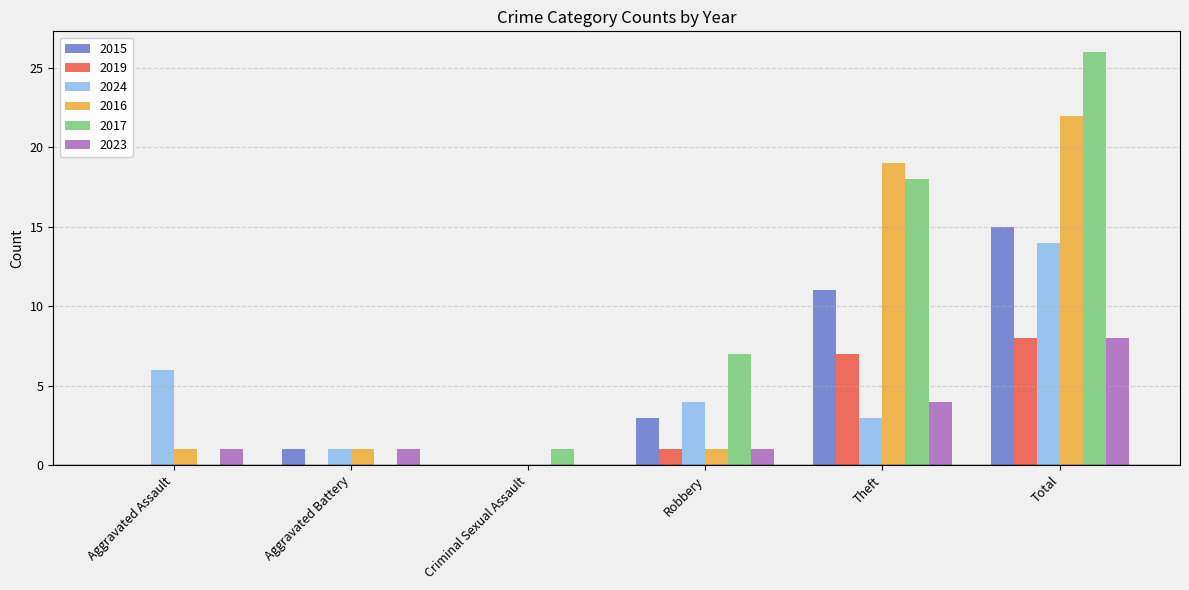

Reading left to right, transcribe all the data shown in this chart.

2015: 0	1	0	3	11	15
2019: 0	0	0	1	7	8
2024: 6	1	0	4	3	14
2016: 1	1	0	1	19	22
2017: 0	0	1	7	18	26
2023: 1	1	0	1	4	8